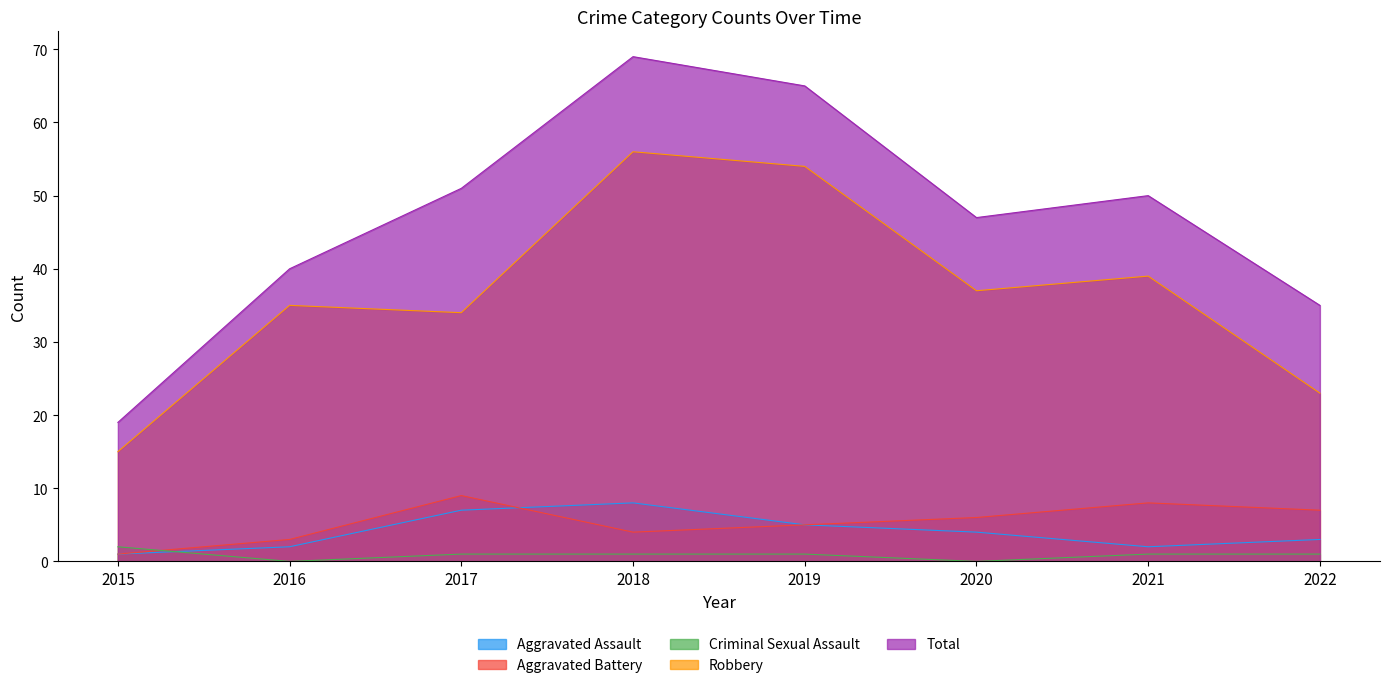

What is the value of the Robbery point at the 3rd from the left?

34